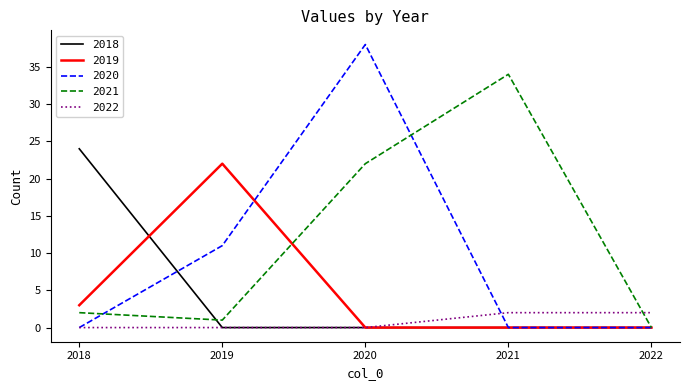

Which series has the widest spread of values?

2020